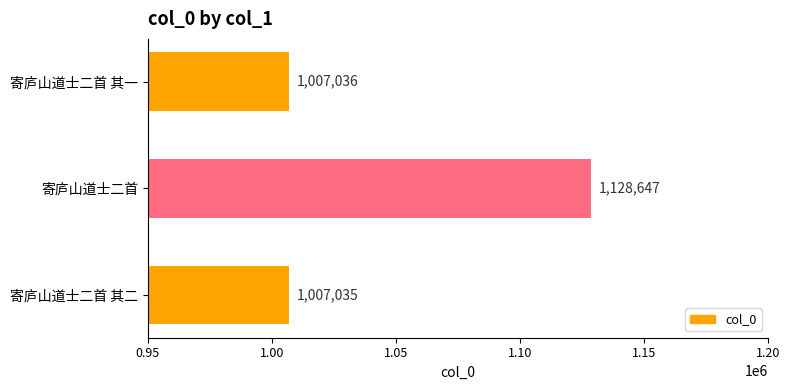

Reading top to bottom, what are all the values shown in this chart?

寄庐山道士二首 其一=1007036	寄庐山道士二首=1128647	寄庐山道士二首 其二=1007035